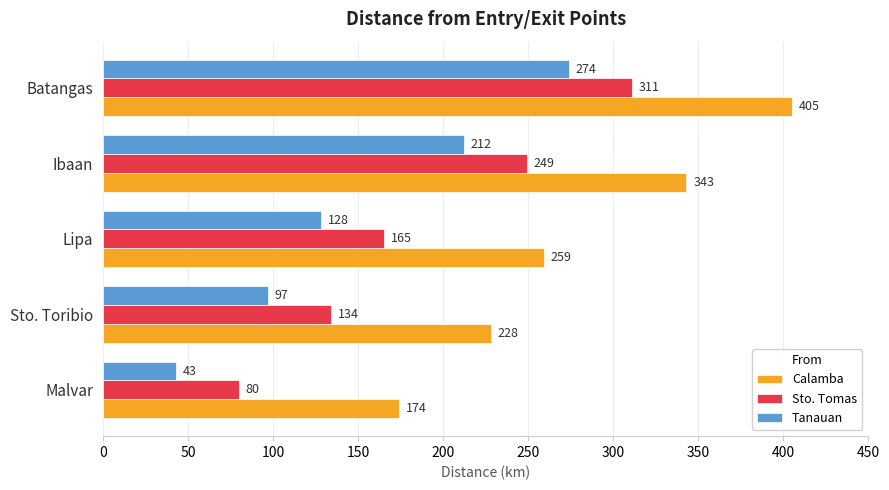

How many values in the Calamba series are below 259?

2